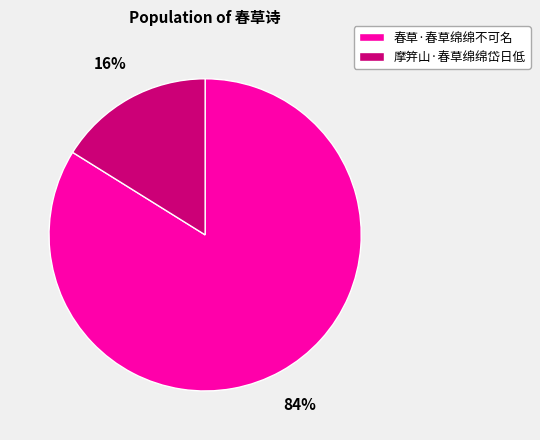

What is the smallest slice in the pie chart?

摩笄山·春草绵绵岱日低